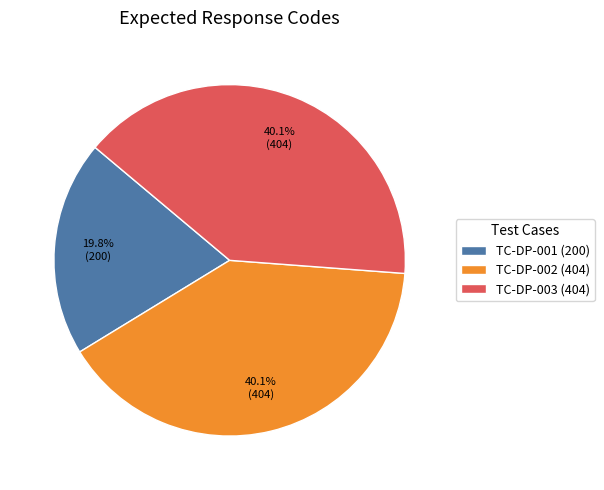

Approximately how many times larger is the value at TC-DP-001 compared to TC-DP-002?

0.5